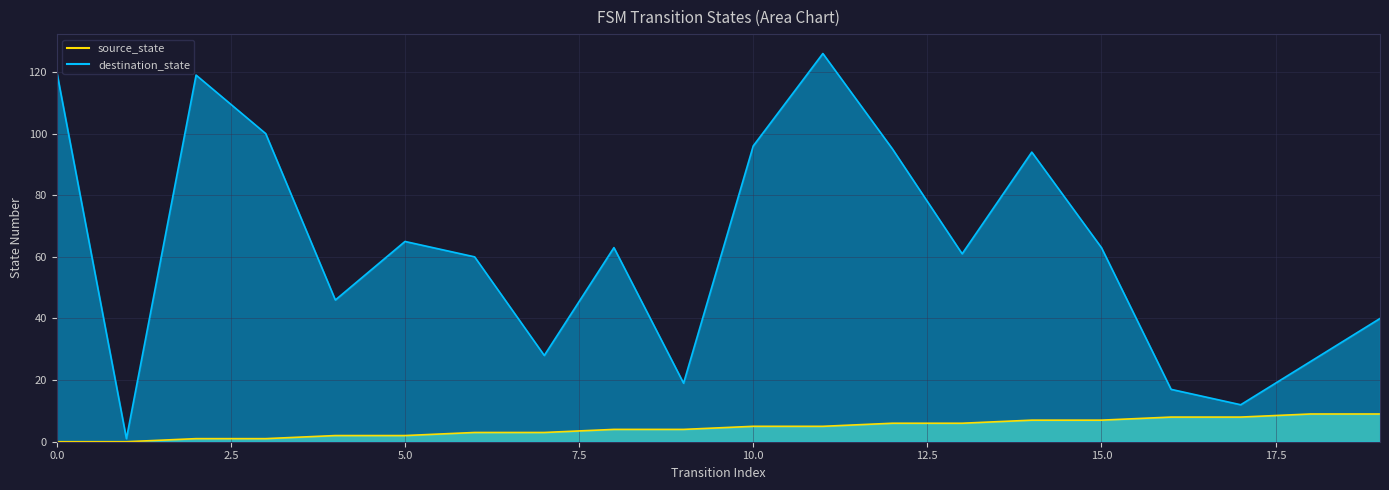

Rank the categories by destination_state value from lowest to highest.

1, 17, 16, 9, 18, 7, 19, 4, 6, 13, 8, 15, 5, 14, 12, 10, 3, 2, 0, 11